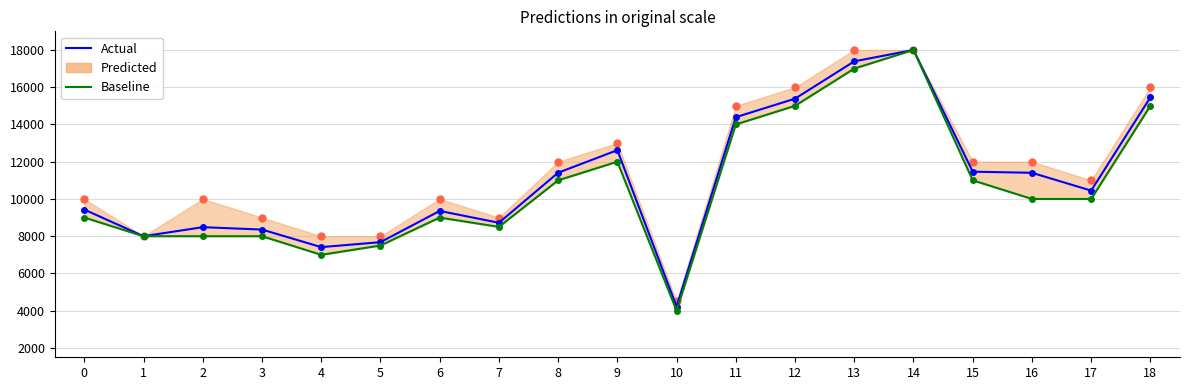

Rank the categories by Baseline value from highest to lowest.

14, 13, 12, 18, 11, 9, 8, 15, 16, 17, 0, 6, 7, 1, 2, 3, 5, 4, 10